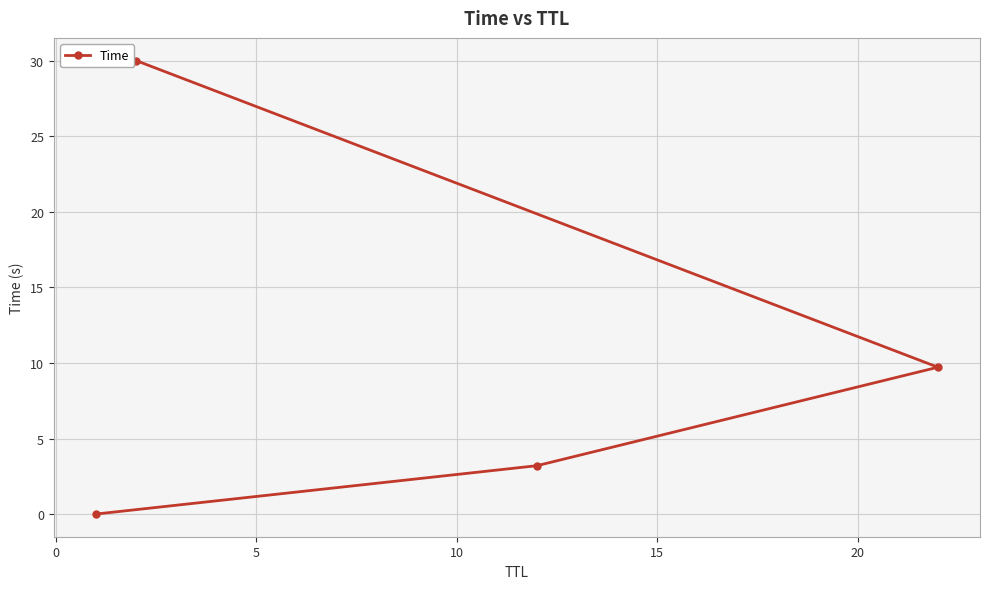

What is the value of the 3rd point from the left?

3.2